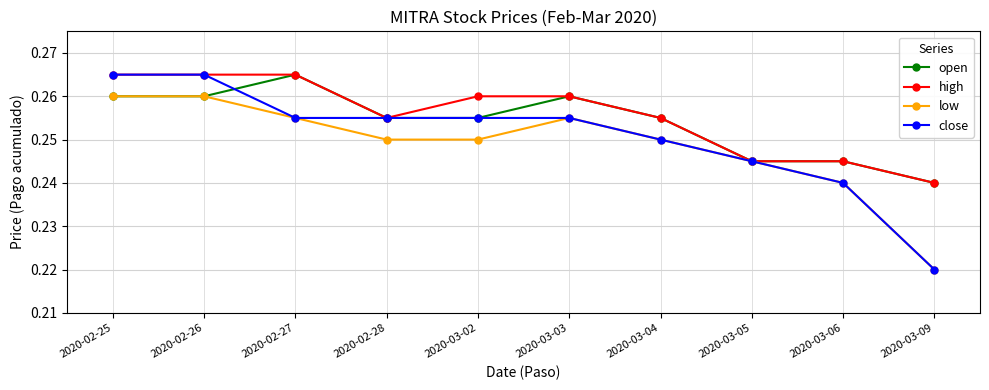

The low series shows 0.4 at 2020-02-25. True or false?

False